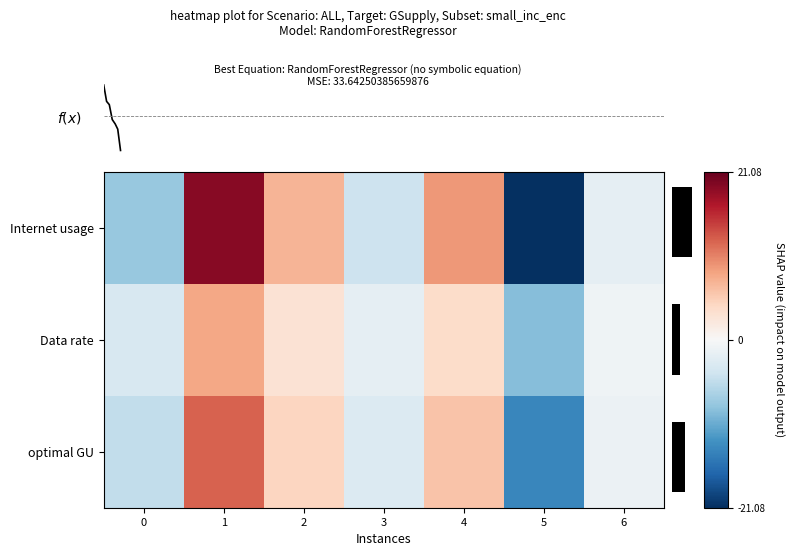

True or false: optimal GU has a value of -9.8 at 5.

False